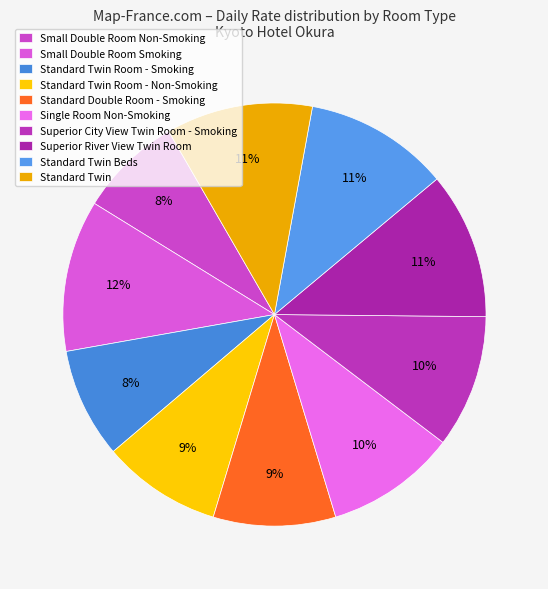

To the nearest percent, what is the difference between the Standard Twin Room - Smoking and Standard Twin slice percentages?

3%